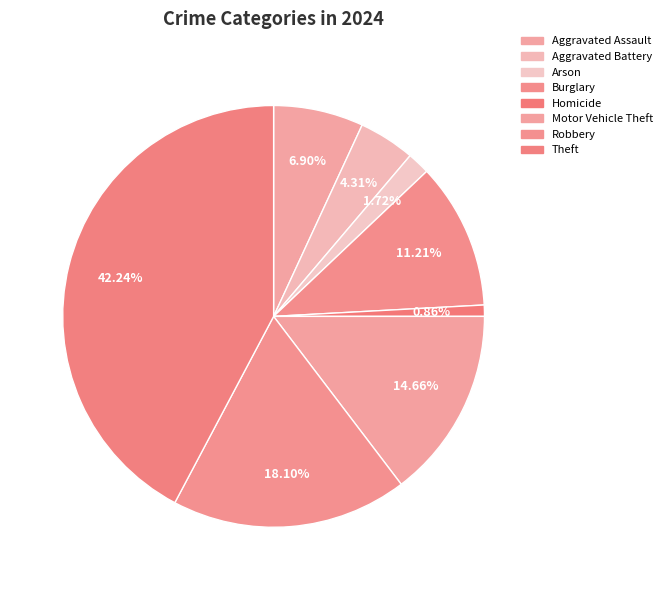

Count the number of slices in the pie.

8